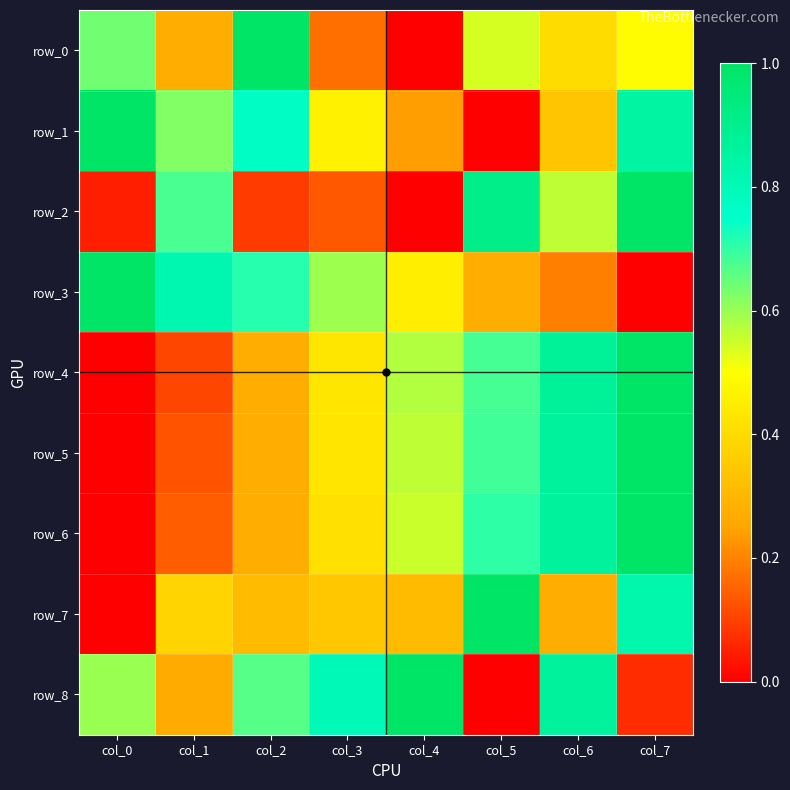

Count the number of data series in this chart.

9